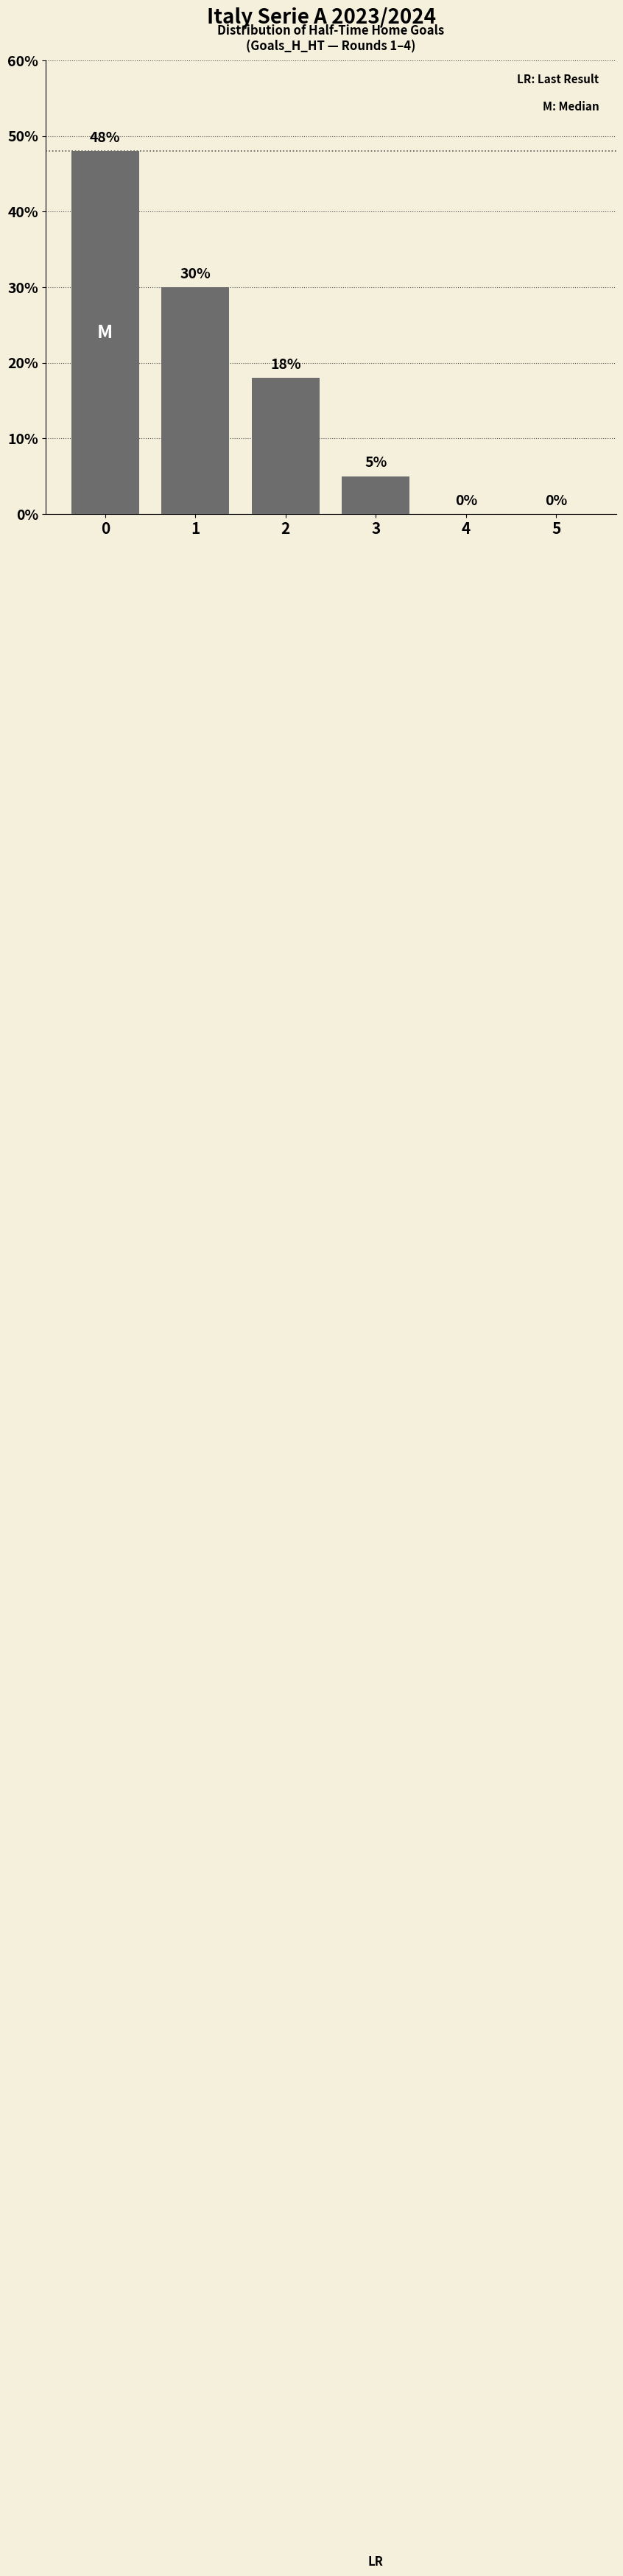

Between 1 and 5, which is larger?

1